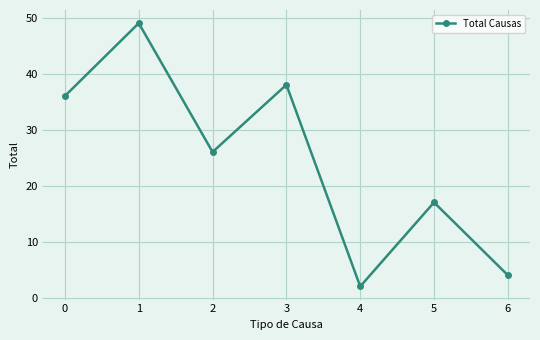

True or false: there are more than 0 points higher than both neighbors.

True